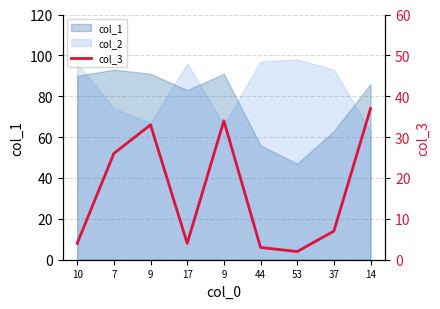

How many points are lower than both their immediate neighbors (excluding endpoints)?

2